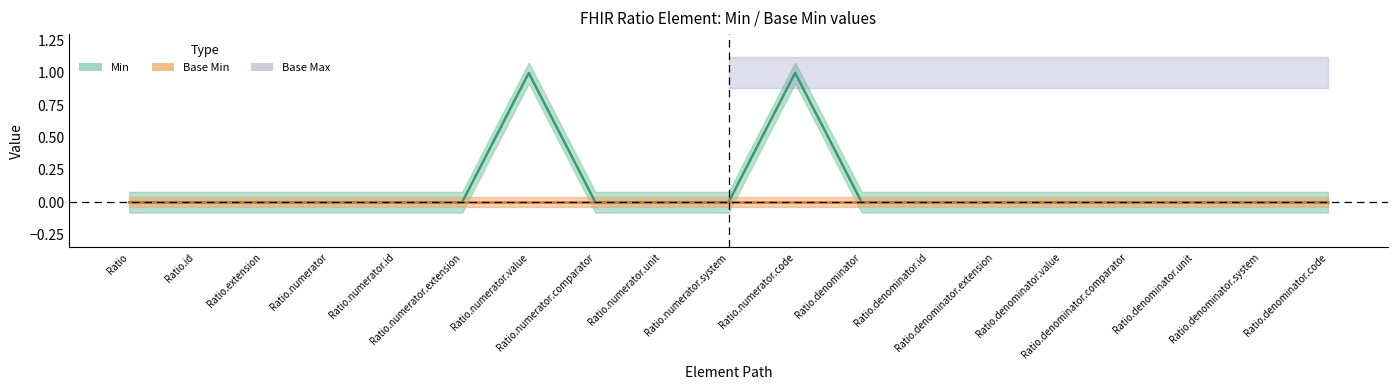

Does the chart display data point markers on the line(s)?

No